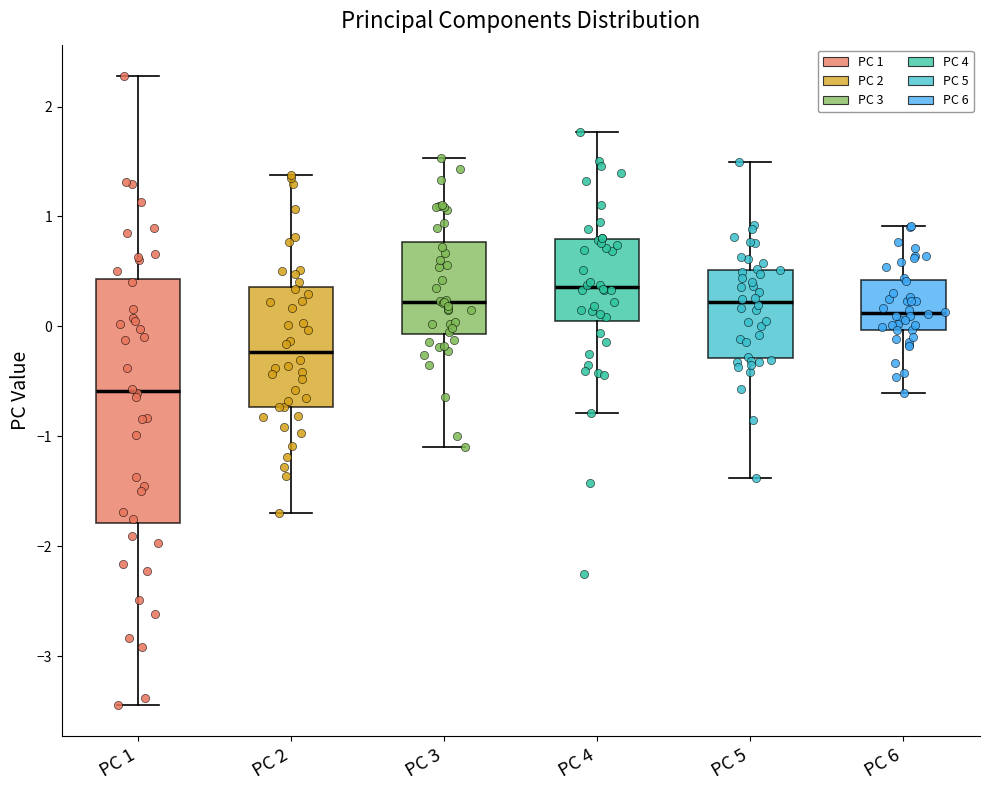

Reading left to right, transcribe this box plot: for each box, give where its median line is, the range the box spans, and where its two whiskers end, as read against the y-axis. The values are not printed on the chart, so give them approximately, as read against the axis.

PC 1: median -0.6, box -1.8 to 0.4, whiskers -3.4 to 2.3
PC 2: median -0.2, box -0.7 to 0.4, whiskers -1.7 to 1.4
PC 3: median 0.2, box -0.1 to 0.8, whiskers -1.1 to 1.5
PC 4: median 0.4, box 0.0 to 0.8, whiskers -0.8 to 1.8
PC 5: median 0.2, box -0.3 to 0.5, whiskers -1.4 to 1.5
PC 6: median 0.1, box 0.0 to 0.4, whiskers -0.6 to 0.9